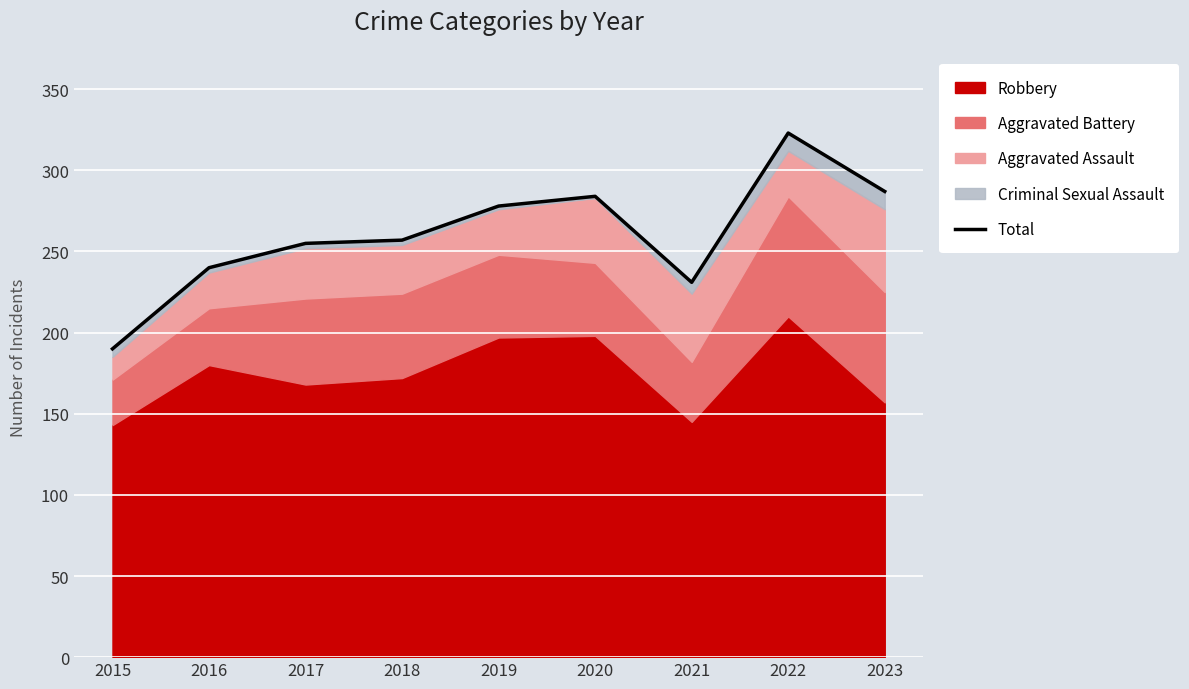

What value does the data have at 2015, to the nearest 50?

200